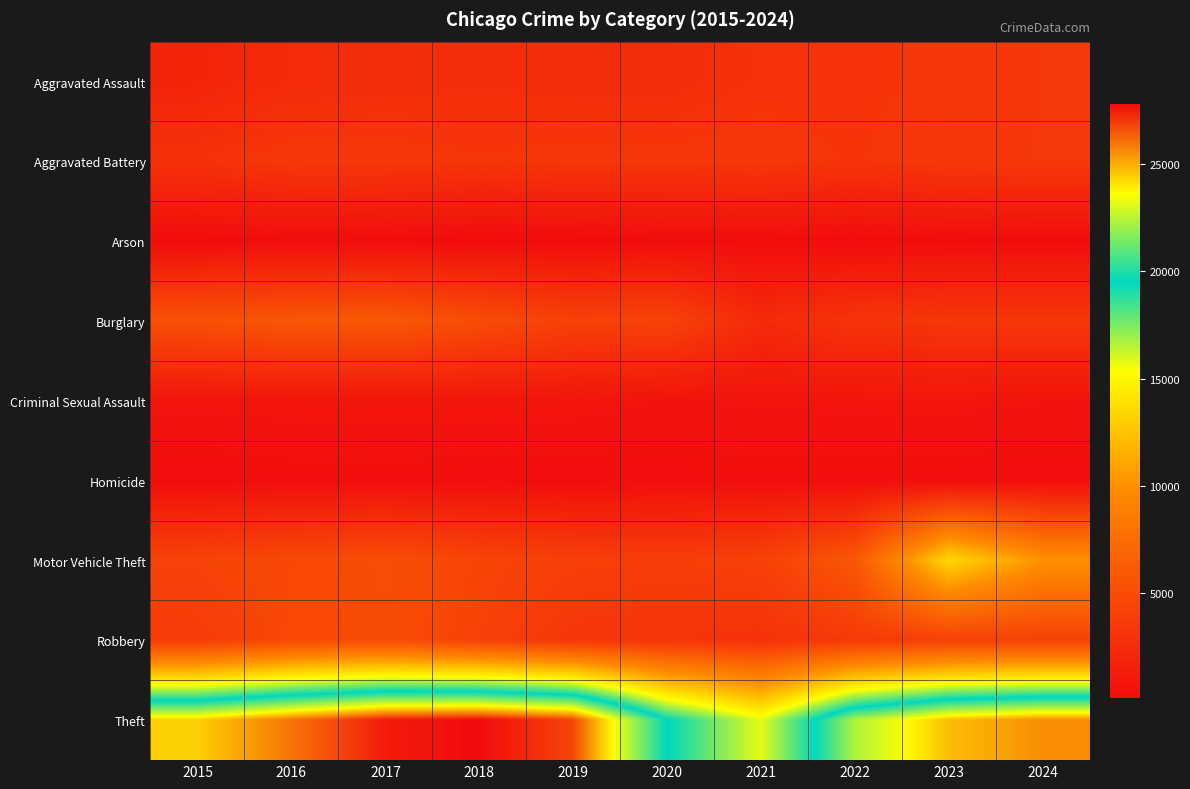

At how many categories does at least one series exceed 5566?

10